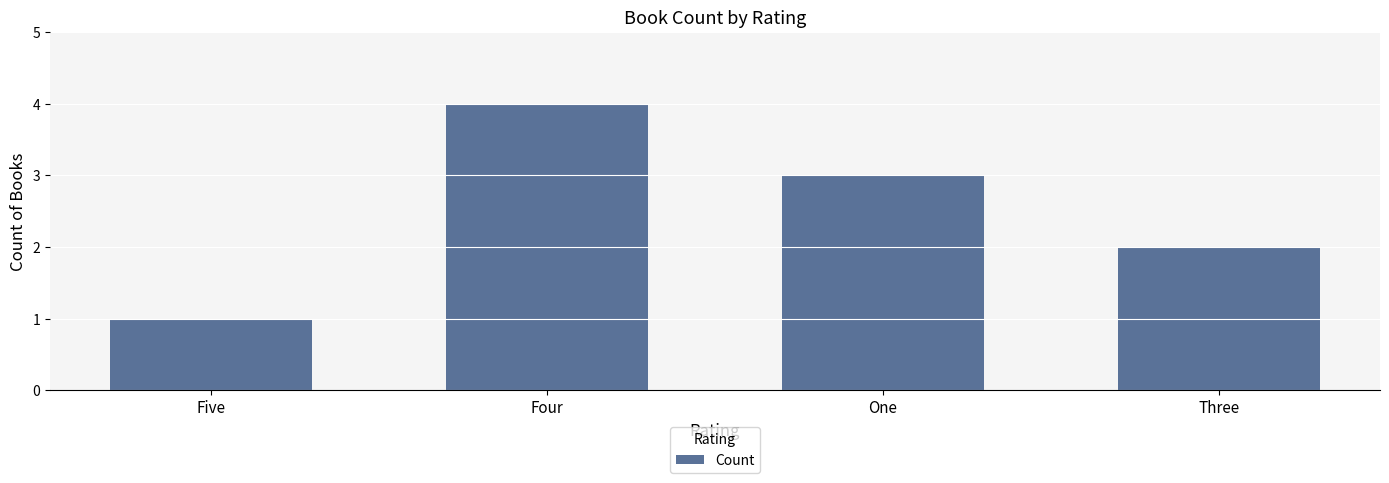

How many distinct data groups are displayed?

1